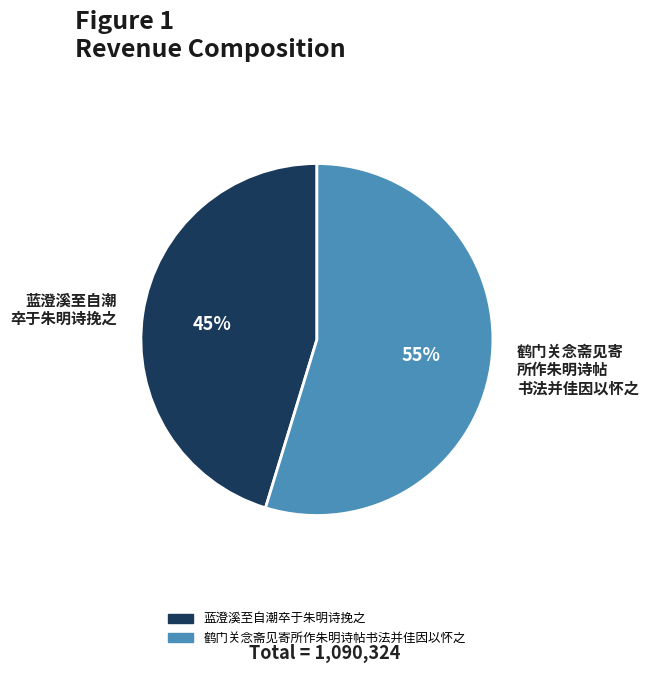

Is 鹤门关念斋见寄 所作朱明诗帖 书法并佳因以怀之 the majority of the pie?

Yes